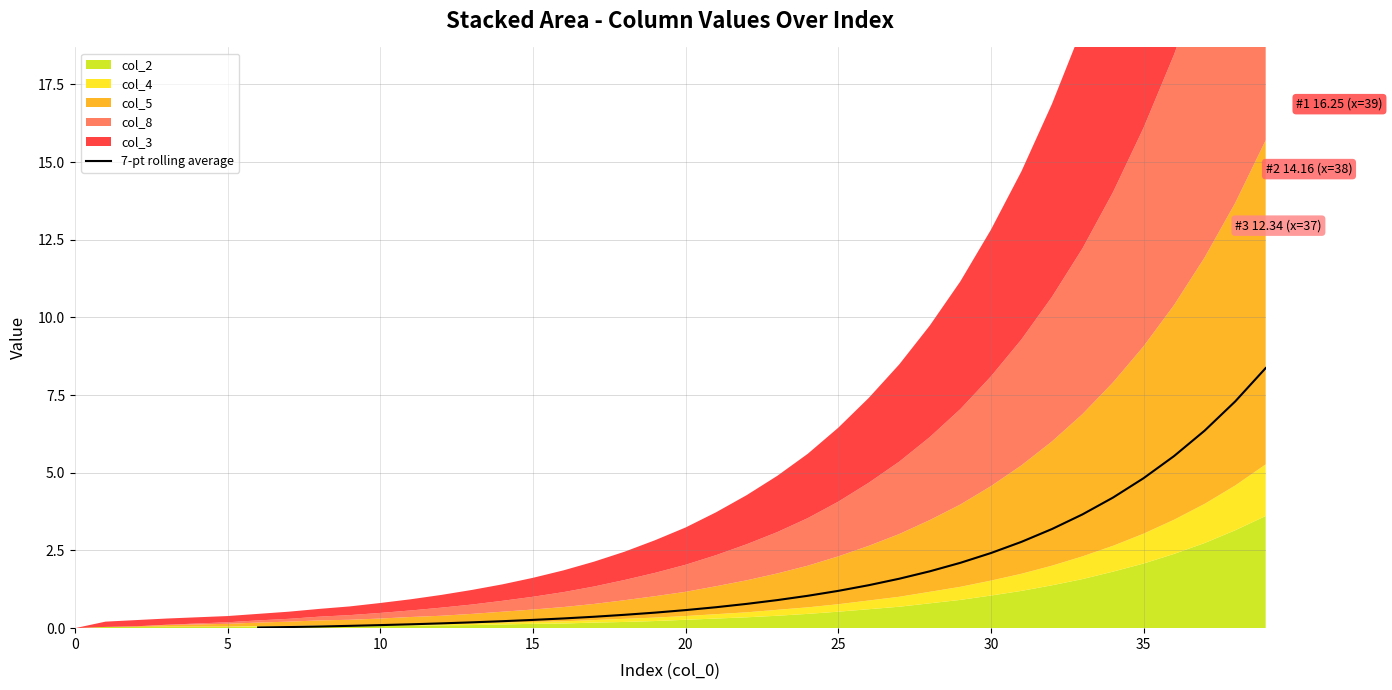

What is the maximum value for 7-pt rolling average?

8.4